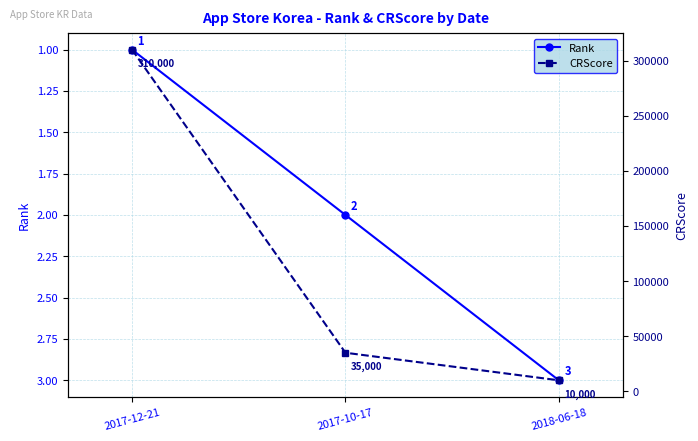

Reading left to right, transcribe all the data shown in this chart.

Rank: 2017-12-21=1	2017-10-17=2	2018-06-18=3
CRScore: 2017-12-21=310000	2017-10-17=35000	2018-06-18=10000